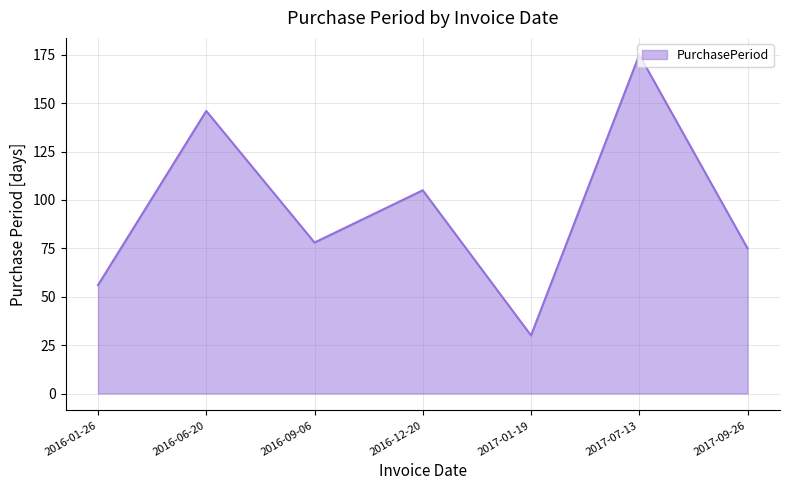

What is the average value?

95